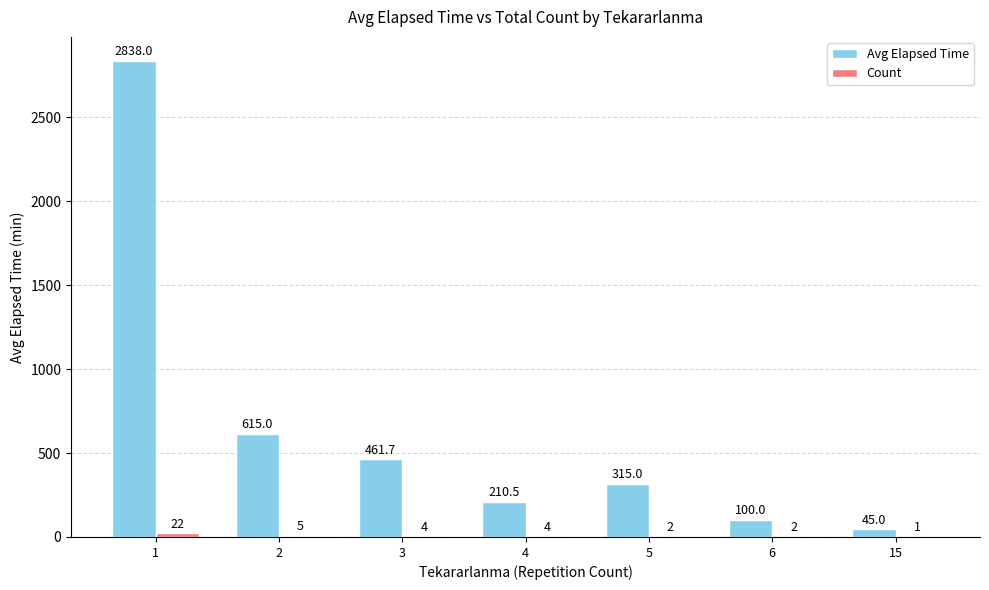

What is the spread (max minus min) of values at 2?

610.0